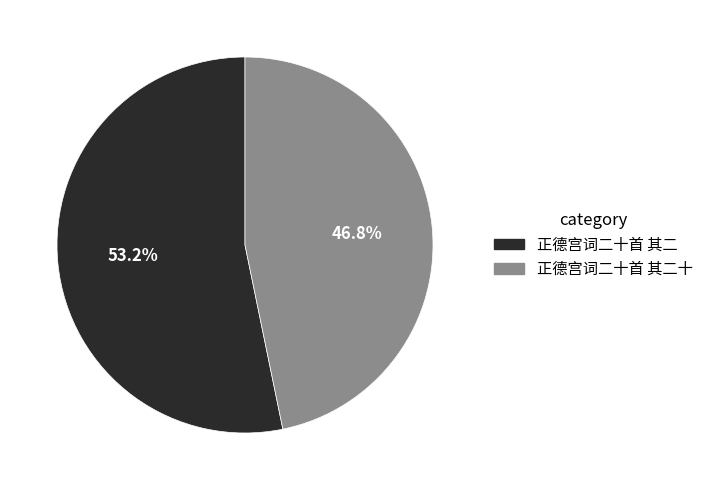

Rank the categories by value from highest to lowest.

正德宫词二十首 其二, 正德宫词二十首 其二十